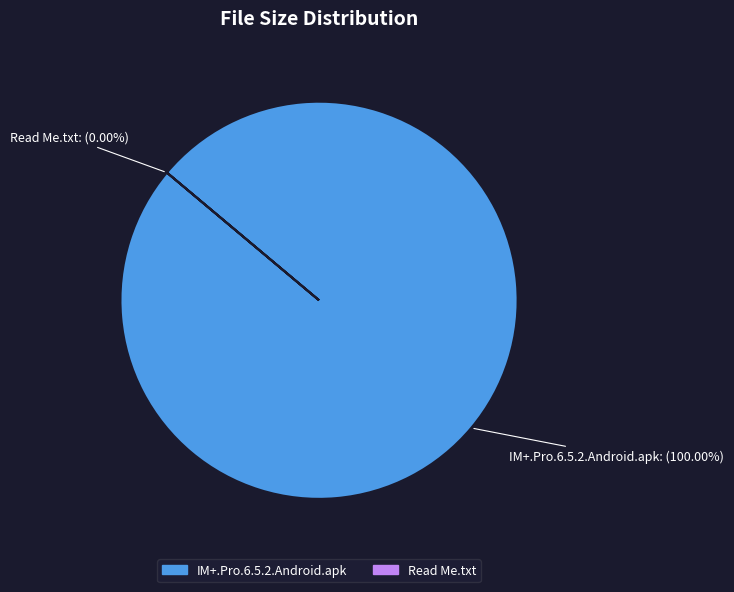

To the nearest percent, what is the combined percentage of IM+.Pro.6.5.2.Android.apk and Read Me.txt?

100%